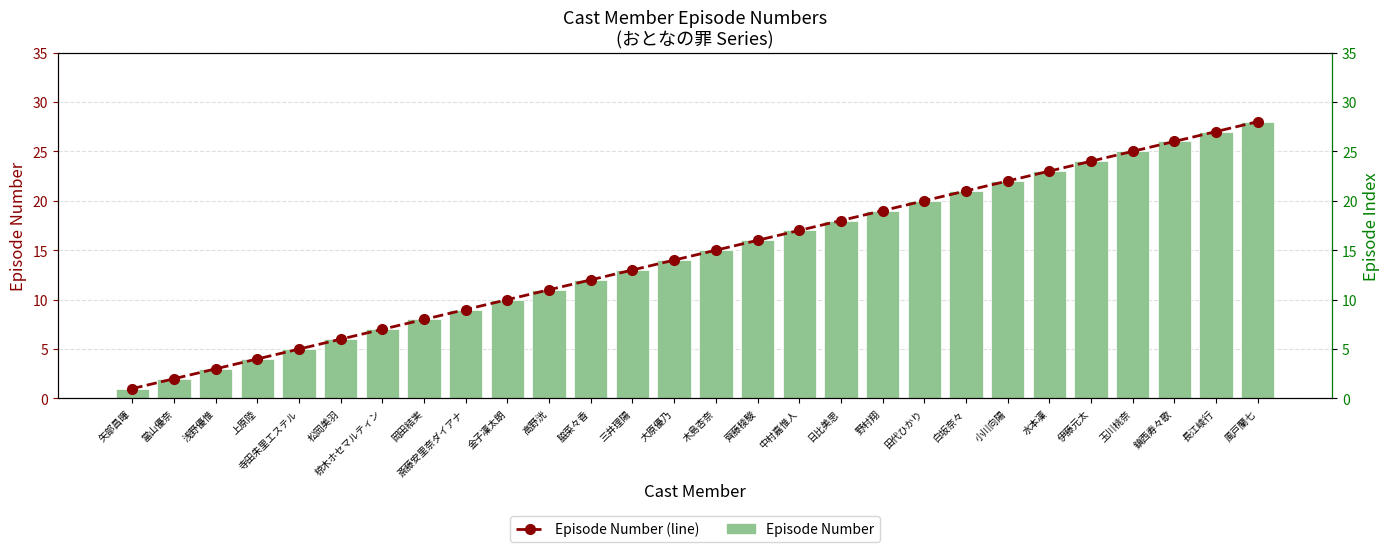

At which category is the sum across all series the highest?

風戸蘭七